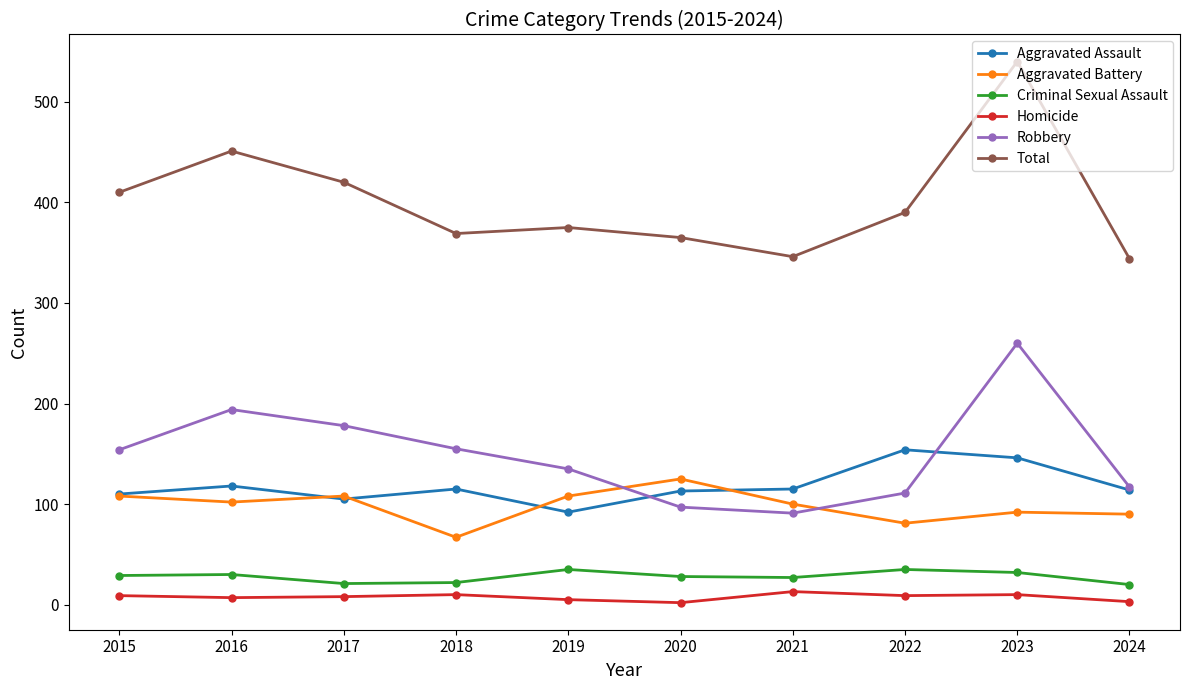

What is the value of the Criminal Sexual Assault point at the 9th from the left?

32